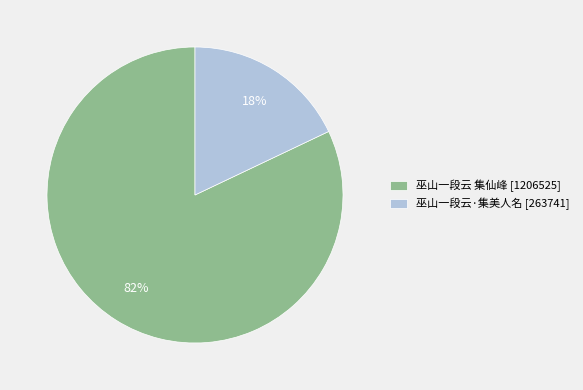

To the nearest percent, what is the difference between the 巫山一段云 集仙峰 and 巫山一段云·集美人名 slice percentages?

64%